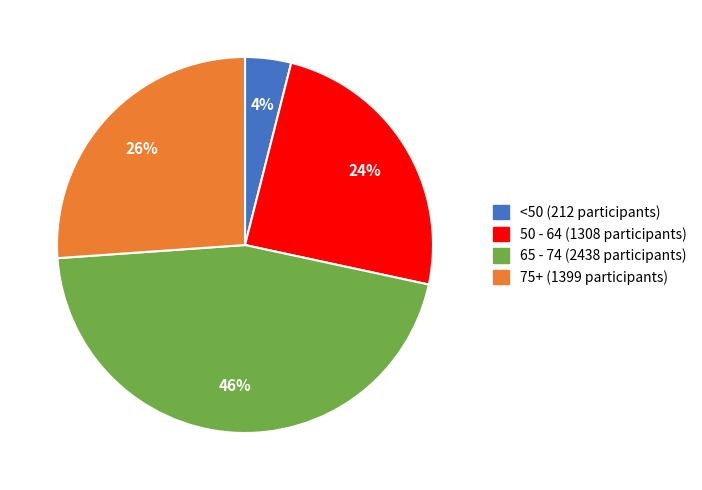

To the nearest percent, what is the difference between the largest and smallest slice percentages?

42%